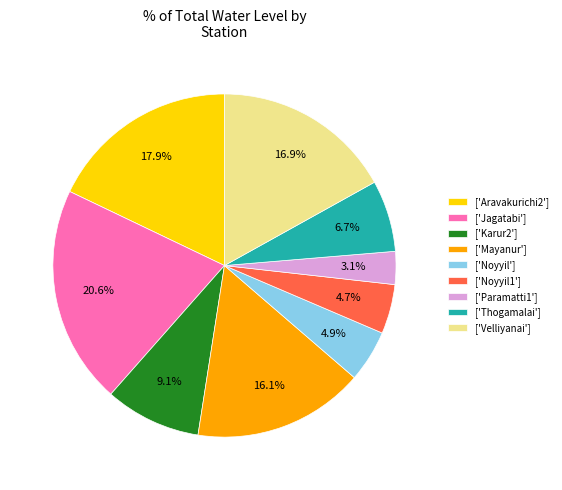

Do ['Karur2'] and ['Noyyil1'] together represent more than half of the pie?

No